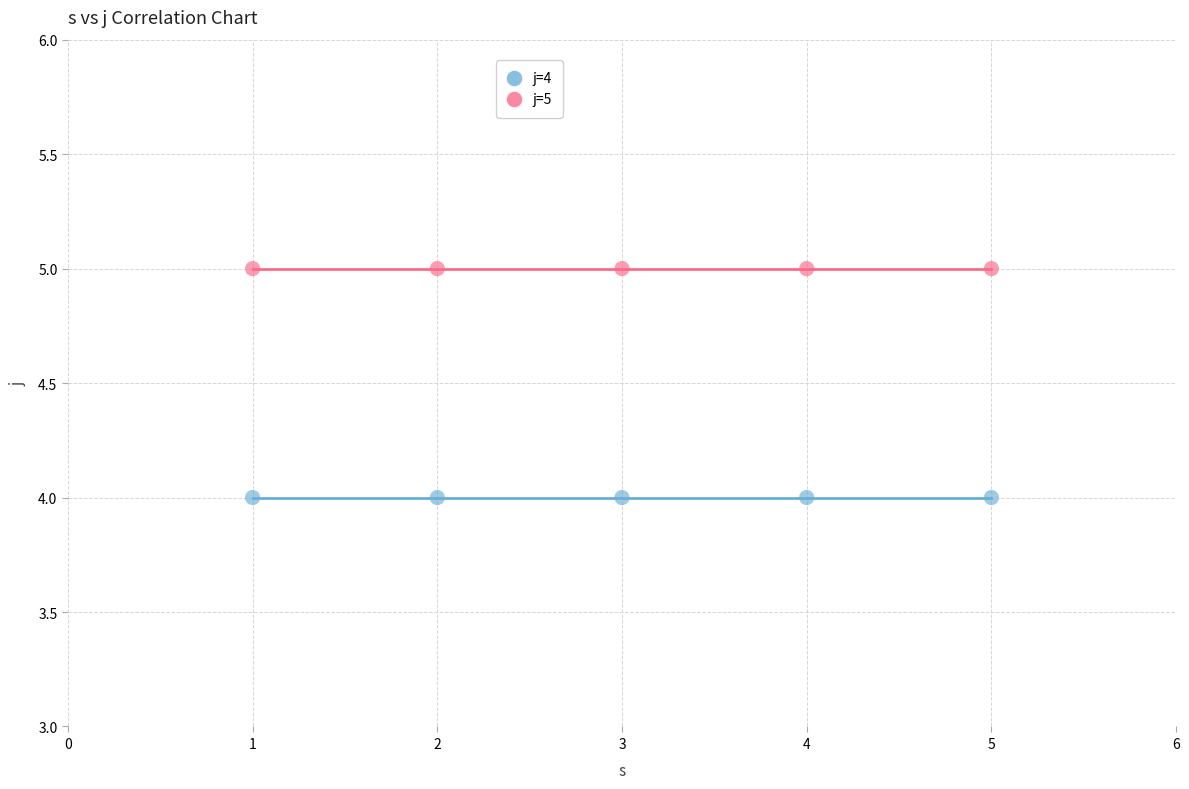

Which series contains the lowest Y value?

j=4